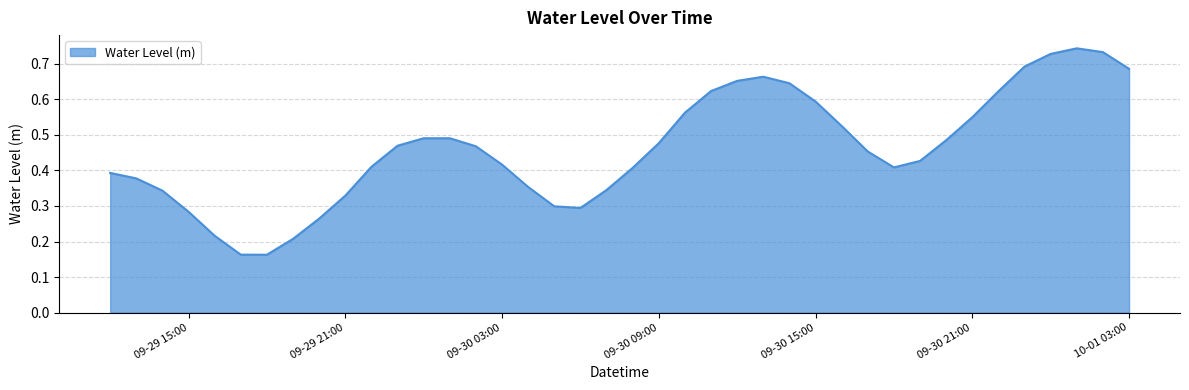

Between 09-30 03:00 and 09-30 15:00, which is larger?

09-30 15:00